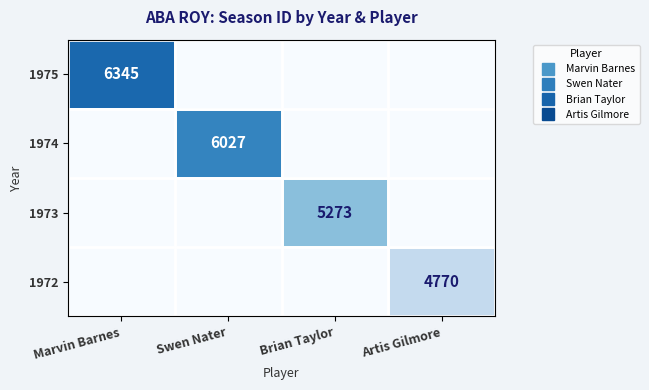

List the series in order of their overall mean, highest first.

1975, 1974, 1973, 1972